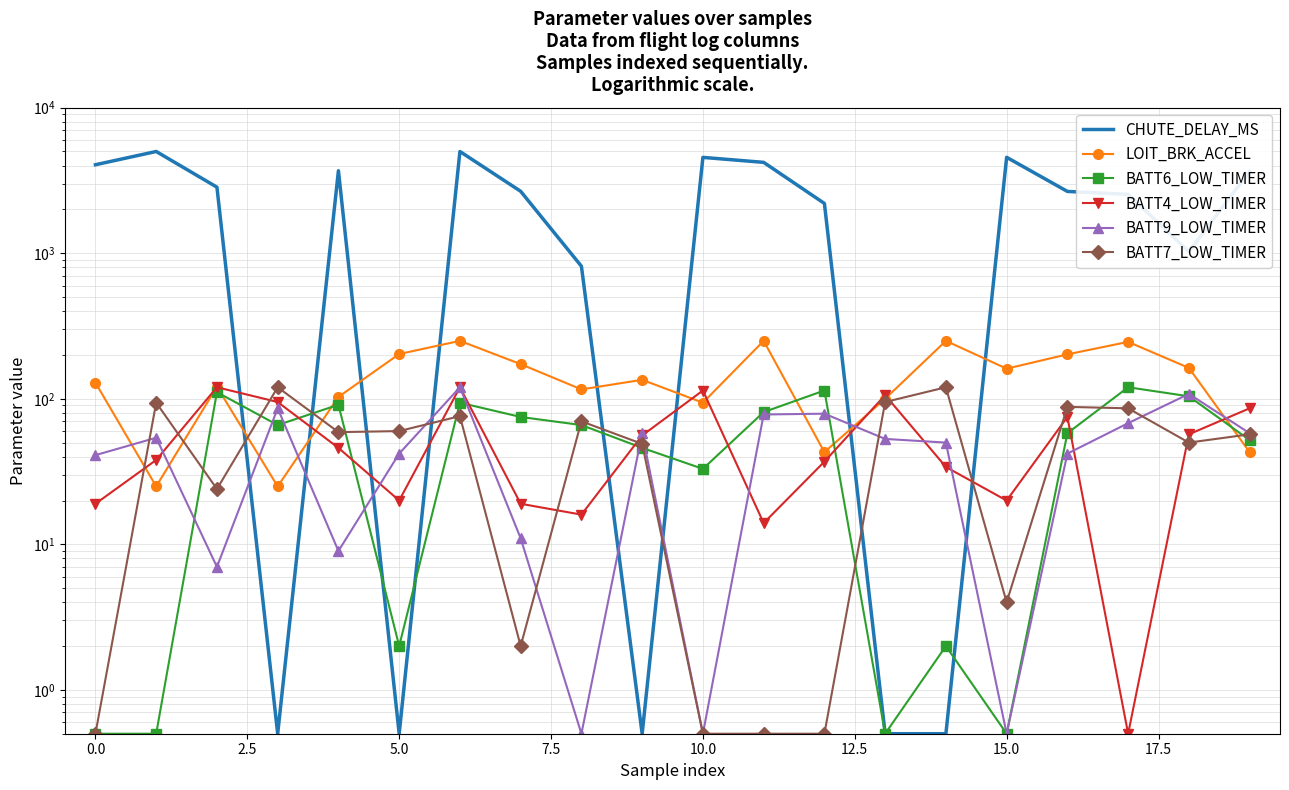

List the series in order of their peak value, highest first.

CHUTE_DELAY_MS, LOIT_BRK_ACCEL, BATT6_LOW_TIMER, BATT4_LOW_TIMER, BATT9_LOW_TIMER, BATT7_LOW_TIMER